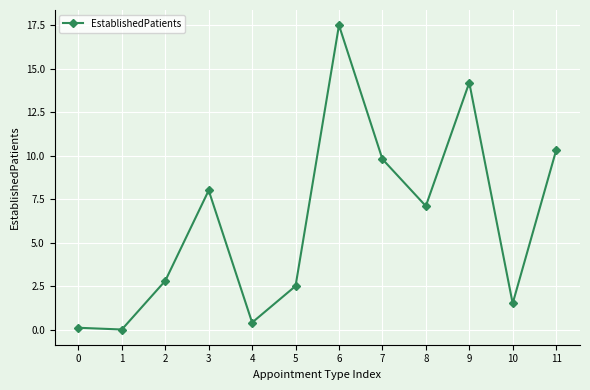

True or false: there are more than 2 points higher than both neighbors.

True